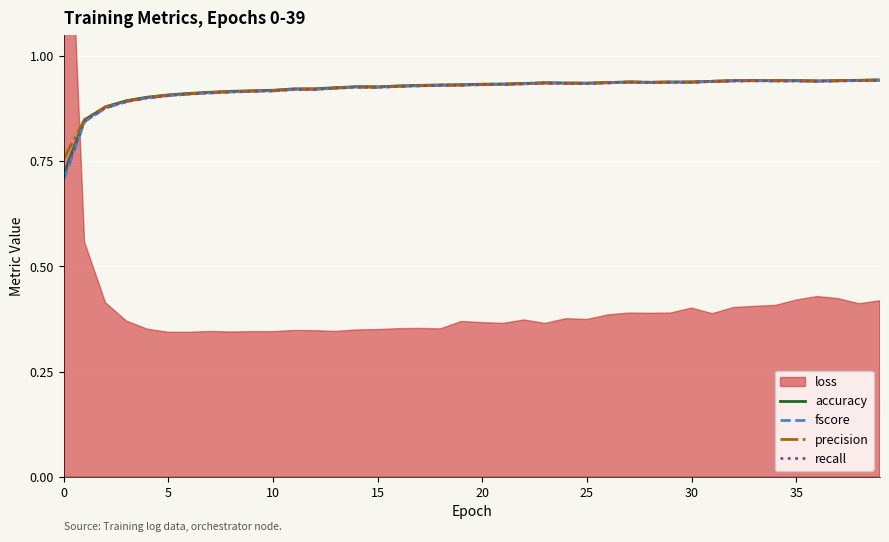

The accuracy series shows 0.6 at 5. True or false?

False